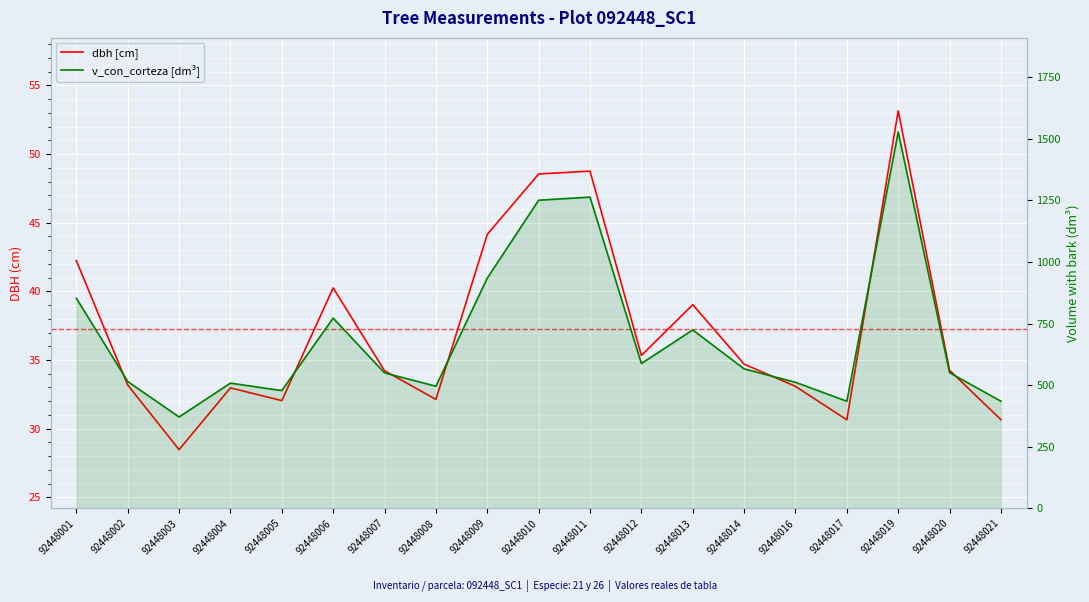

Rank the series by their maximum value, from lowest to highest.

dbh [cm], v_con_corteza [dm³]